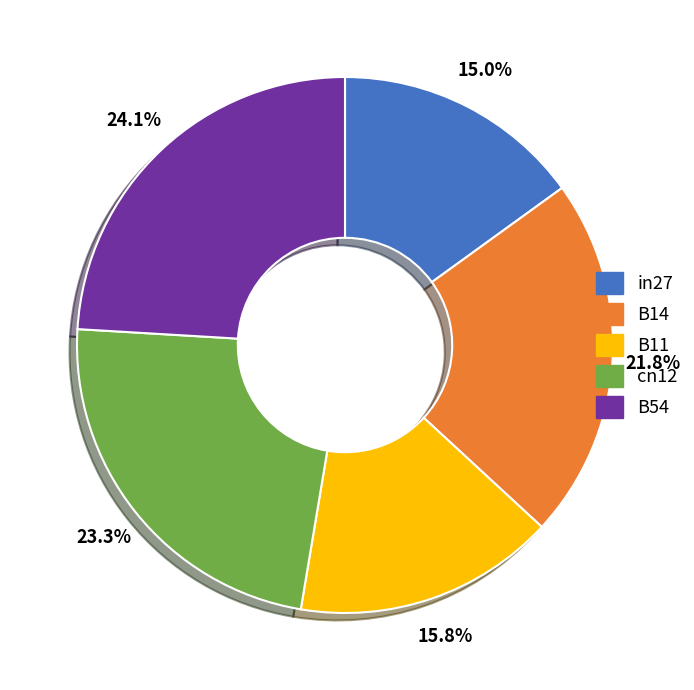

Which category has the biggest portion of the pie?

B54